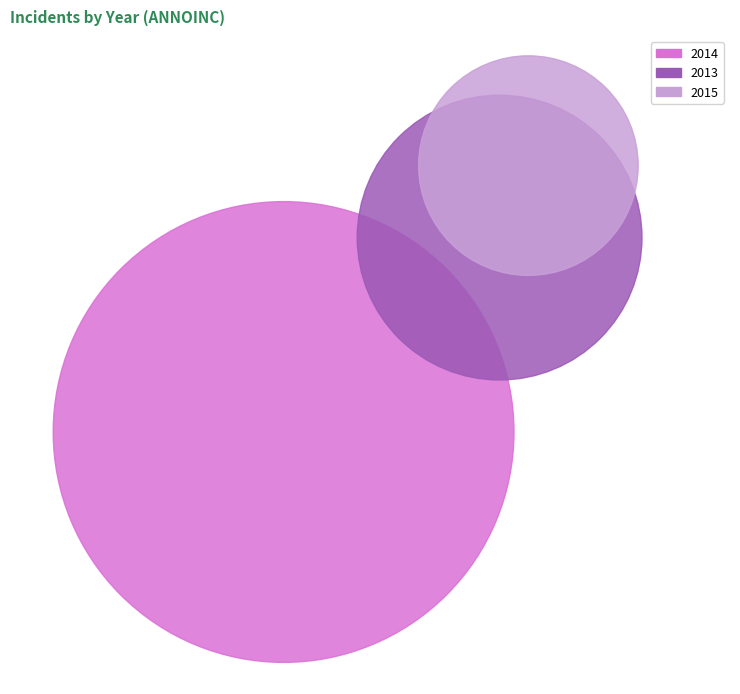

True or false: 2013 accounts for 26% of the total.

False